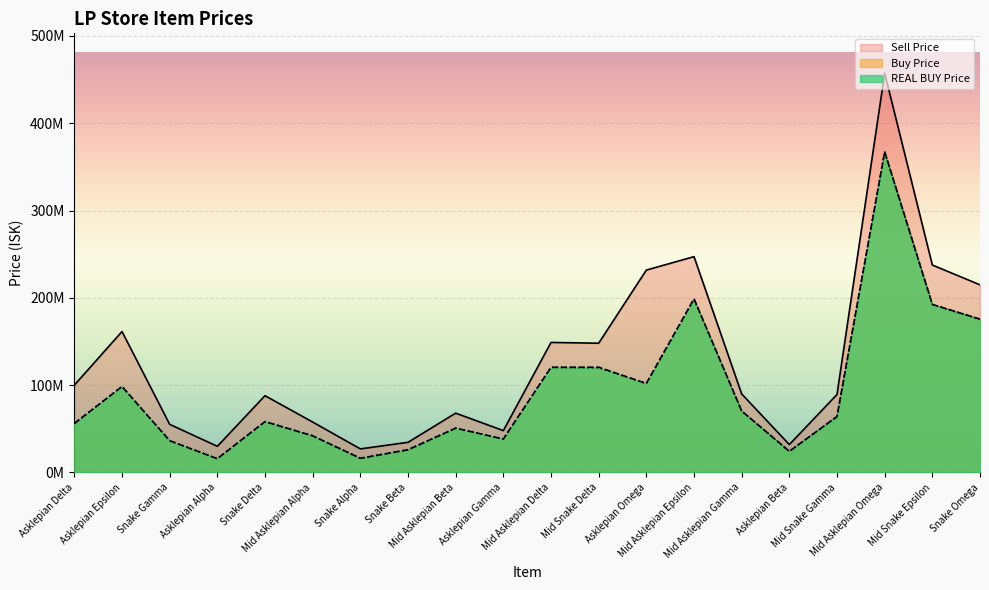

Where is Sell Price nearest to the value 242120000?

Mid Snake Epsilon